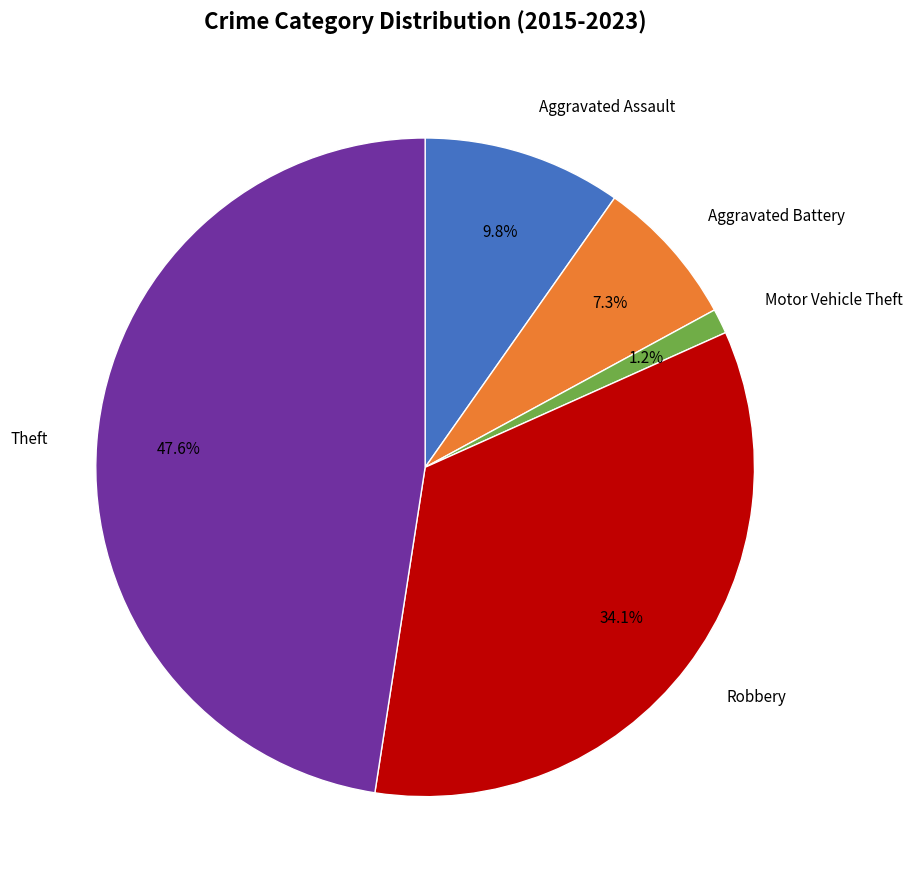

Is there a majority slice in this chart?

No